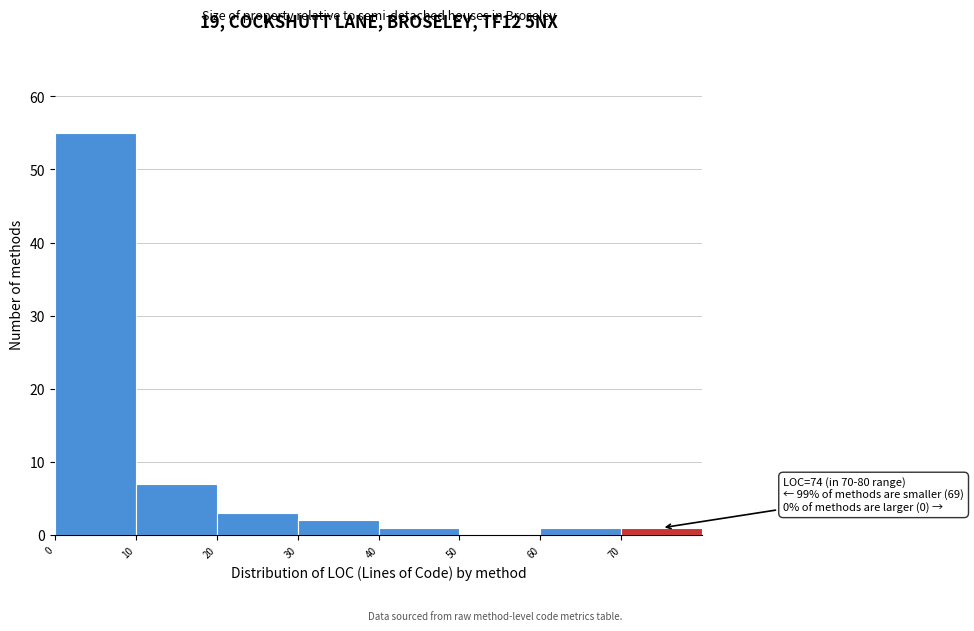

Which range on the x-axis has the tallest bar?

0 to 10